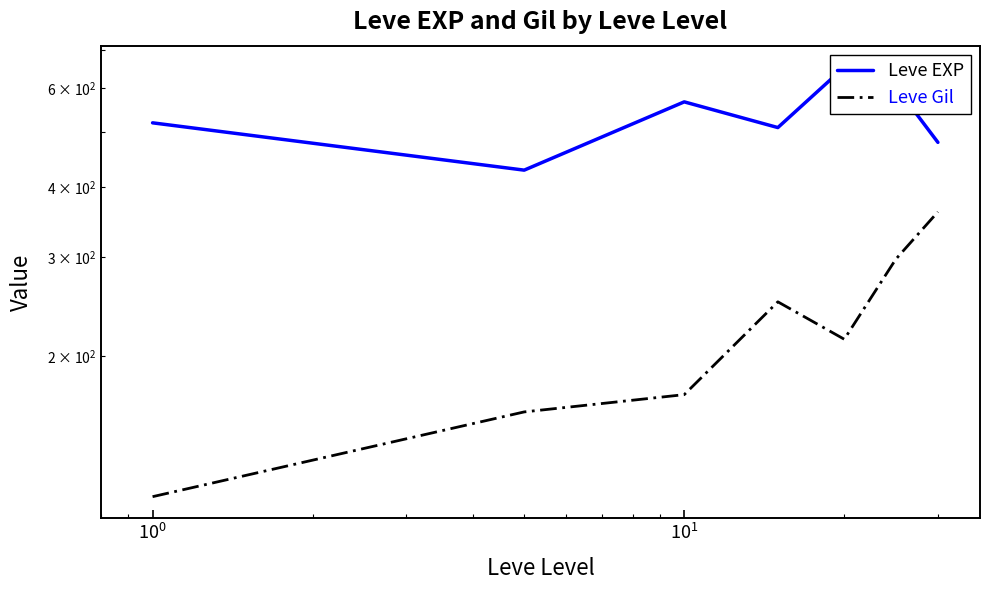

The Leve Gil series shows 28.8 at $\mathdefault{10^{-2}}$. True or false?

False